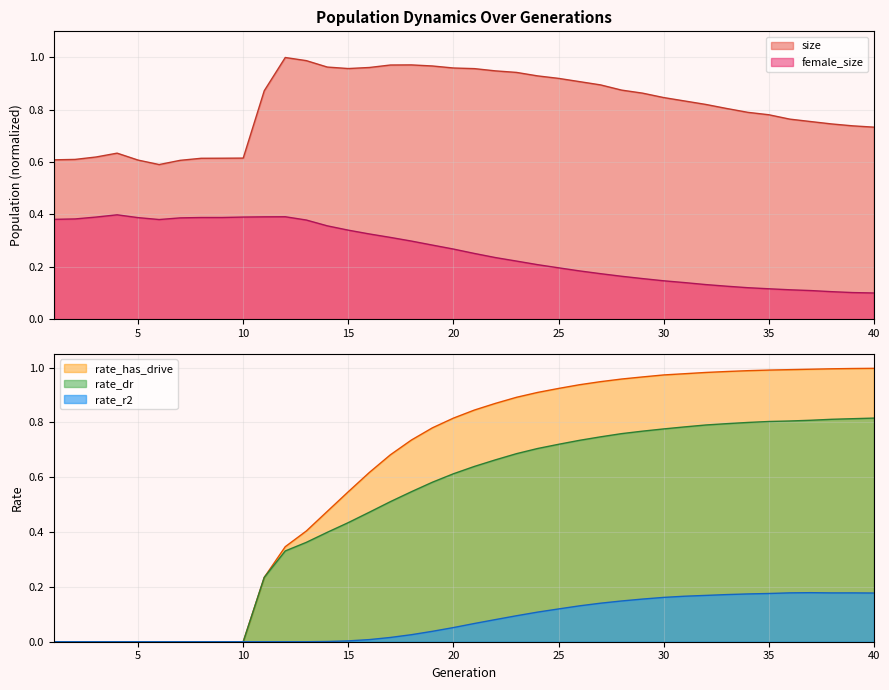

Is it true that rate_r2 equals 0.2 at 35?

True